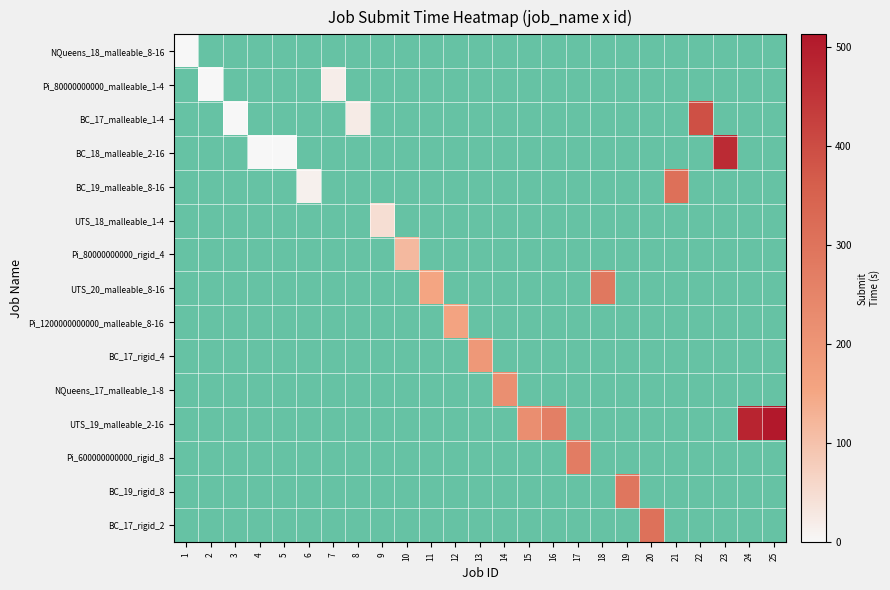

Rank the series by their maximum value, from lowest to highest.

NQueens_18_malleable_8-16, Pi_80000000000_malleable_1-4, UTS_18_malleable_1-4, Pi_80000000000_rigid_4, Pi_1200000000000_malleable_8-16, BC_17_rigid_4, NQueens_17_malleable_1-8, Pi_600000000000_rigid_8, UTS_20_malleable_8-16, BC_19_rigid_8, BC_17_rigid_2, BC_19_malleable_8-16, BC_17_malleable_1-4, BC_18_malleable_2-16, UTS_19_malleable_2-16